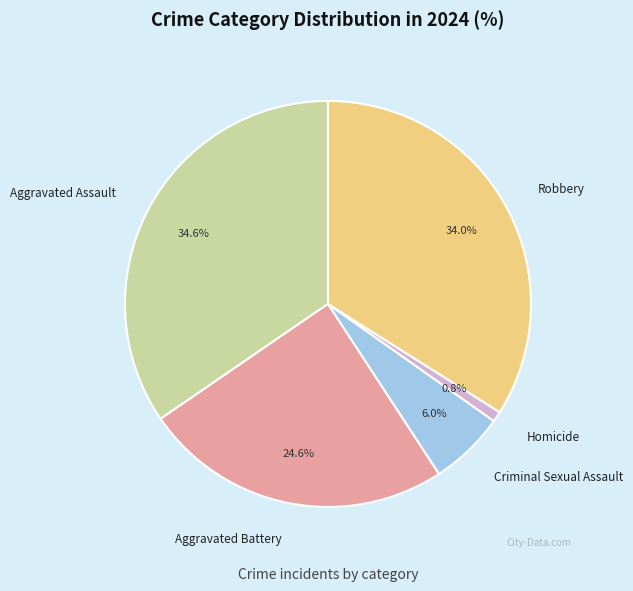

What percentage is the Aggravated Battery slice, to the nearest percent?

25%